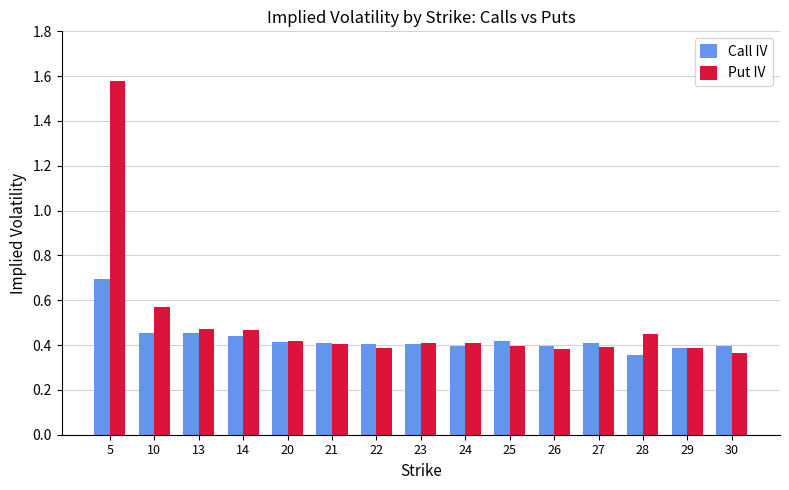

True or false: Put IV has a value of 0.4 at 10.

False